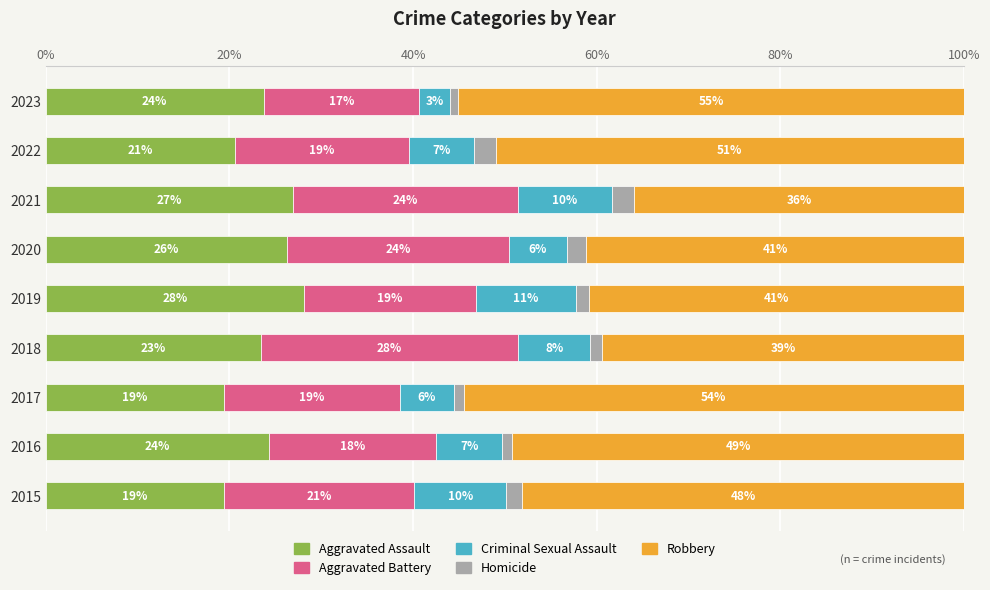

Where is Aggravated Assault nearest to the value 23?

2018